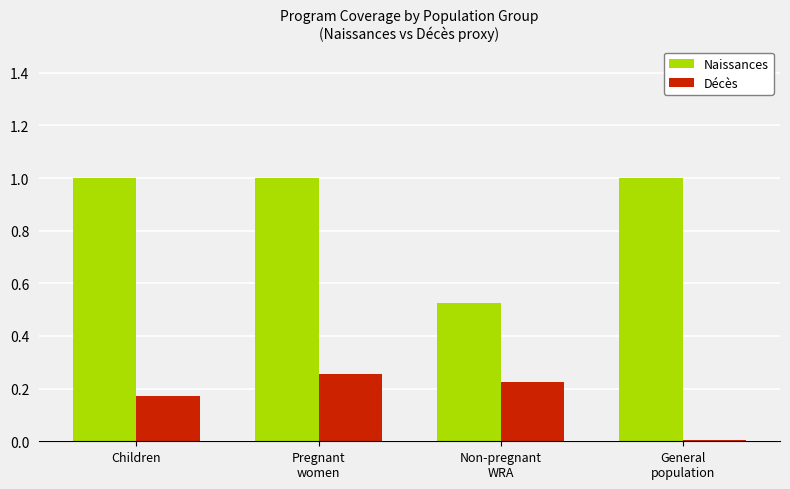

Rank the series by their average value, from highest to lowest.

Naissances, Décès